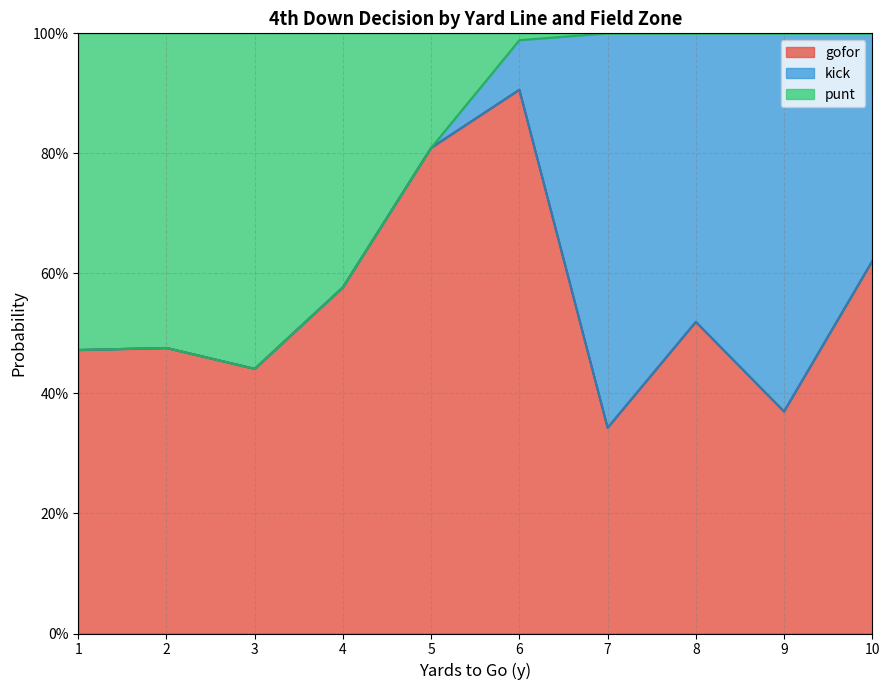

The value of kick at 10 is 0.6. True or false?

False